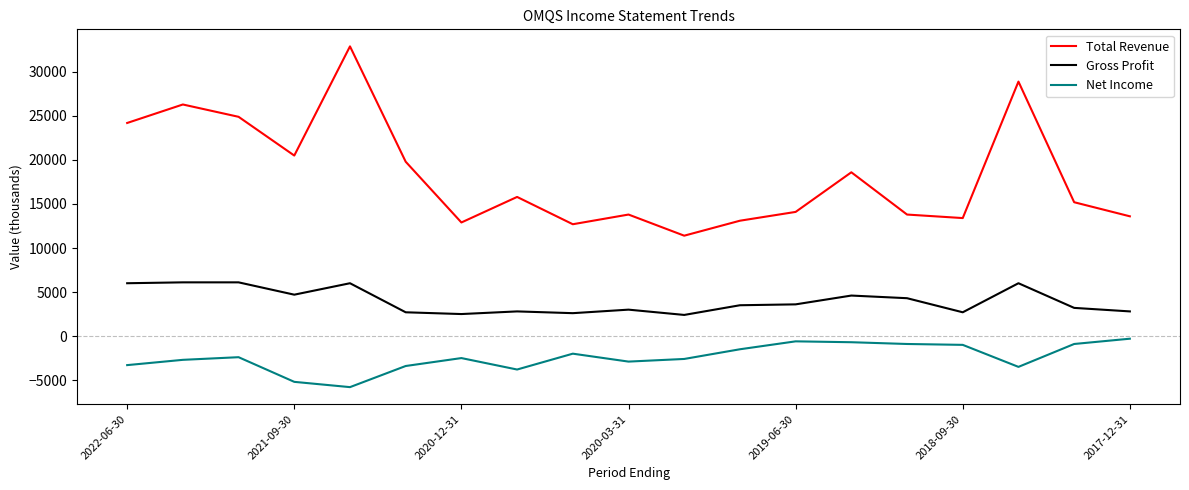

True or false: Net Income and Total Revenue cross at least once.

False